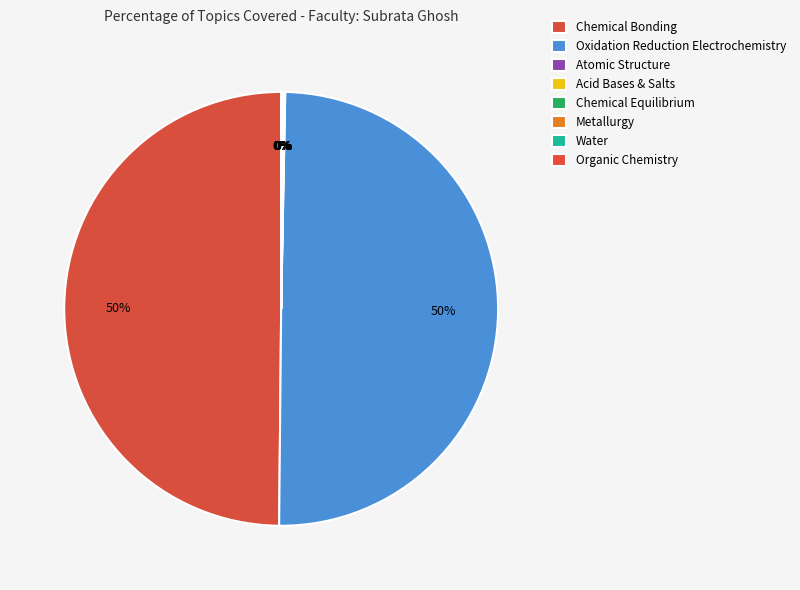

How many slices are in this pie chart?

8